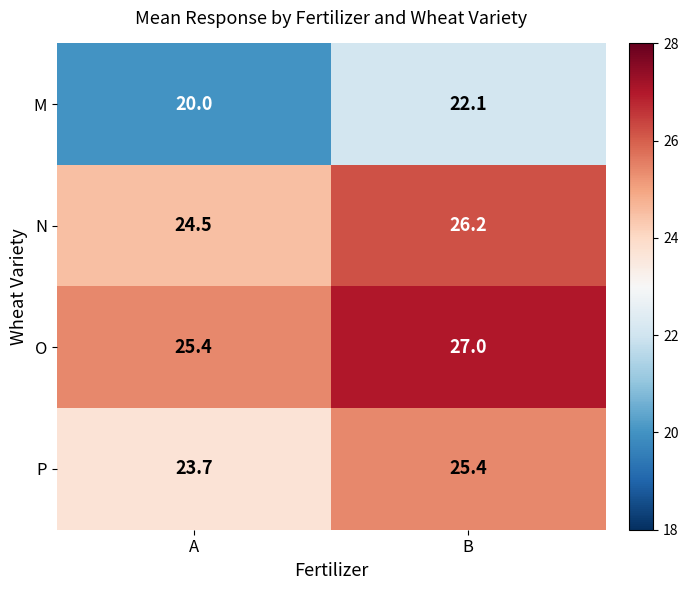

At how many categories does at least one series exceed 21?

2